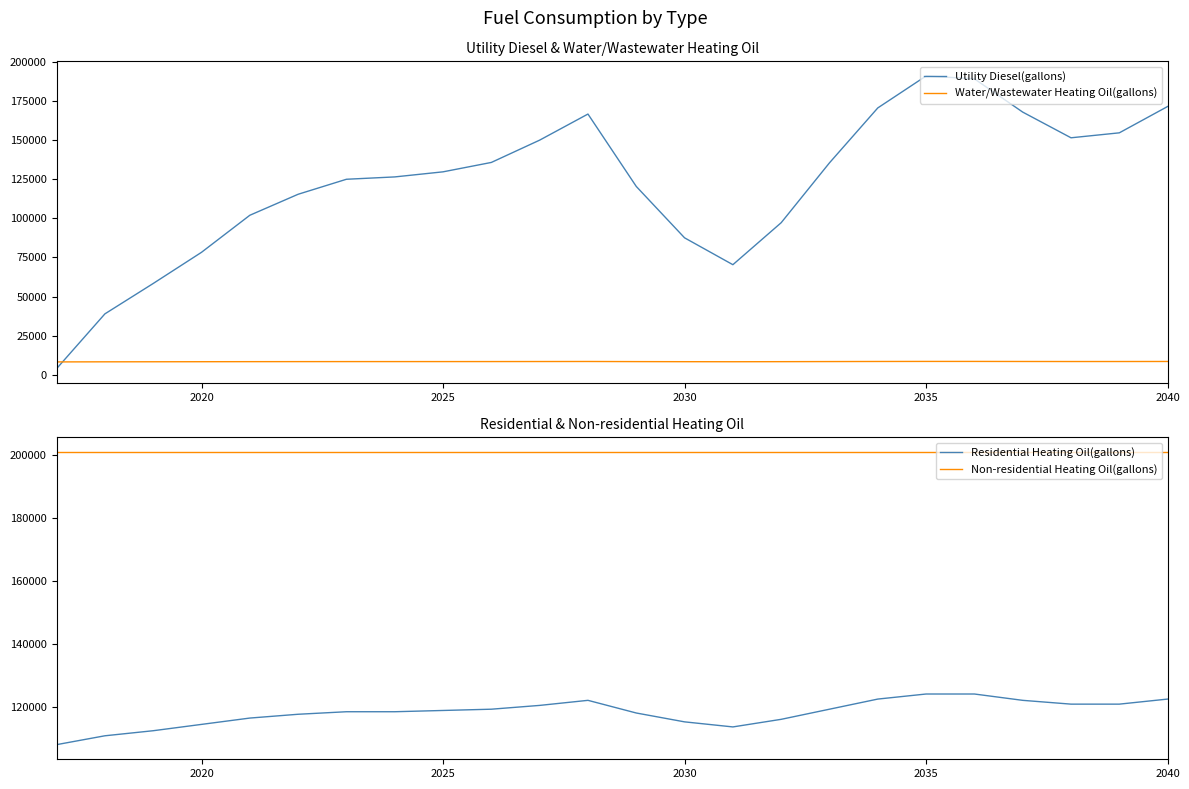

Reading left to right, transcribe all the data shown in this chart.

Utility Diesel(gallons): 3942.5	38942.5	58359.2	78275.8	101942.5	115359.2	124942.5	126442.5	129692.5	135692.5	149942.5	166609.2	120359.2	87525.8	70359.2	97192.5	135442.5	170525.8	190942.5	189109.2	167859.2	151442.5	154609.2	171442.5
Water/Wastewater Heating Oil(gallons): 8245.3	8303.6	8336.0	8369.3	8408.8	8431.2	8447.2	8449.6	8455.1	8465.1	8488.8	8516.7	8439.5	8384.7	8356.1	8400.9	8464.6	8523.2	8557.3	8554.1	8518.7	8491.4	8496.7	8524.8
Residential Heating Oil(gallons): 108082.6	110890.1	112494.3	114499.6	116504.9	117708.1	118510.2	118510.2	118911.3	119312.4	120515.5	122119.8	118109.2	115301.8	113697.5	116103.9	119312.4	122520.9	124125.1	124125.1	122119.8	120916.6	120916.6	122520.9
Non-residential Heating Oil(gallons): 200812.7	200812.7	200812.7	200812.7	200812.7	200812.7	200812.7	200812.7	200812.7	200812.7	200812.7	200812.7	200812.7	200812.7	200812.7	200812.7	200812.7	200812.7	200812.7	200812.7	200812.7	200812.7	200812.7	200812.7